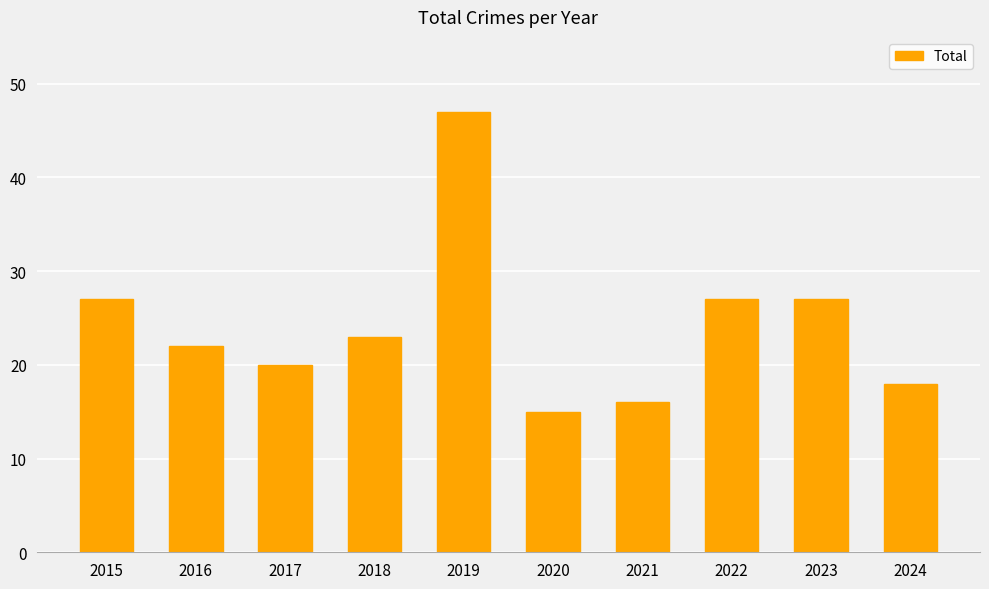

What is the ratio of the value at 2021 to the value at 2024?

0.9